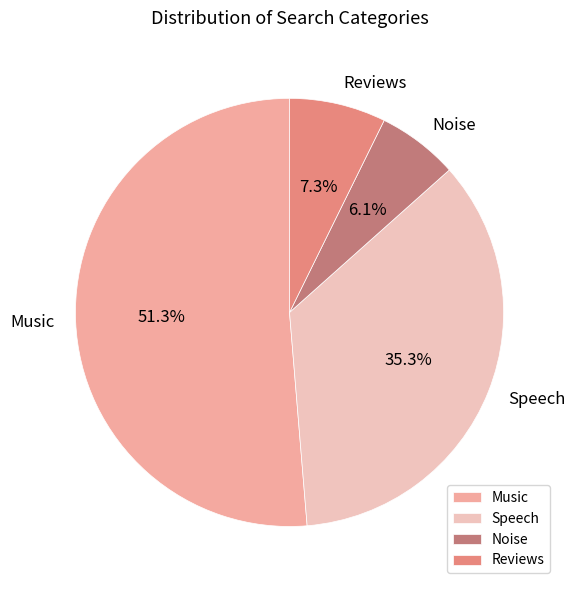

To the nearest percent, what is the difference between the Reviews and Speech slice percentages?

28%